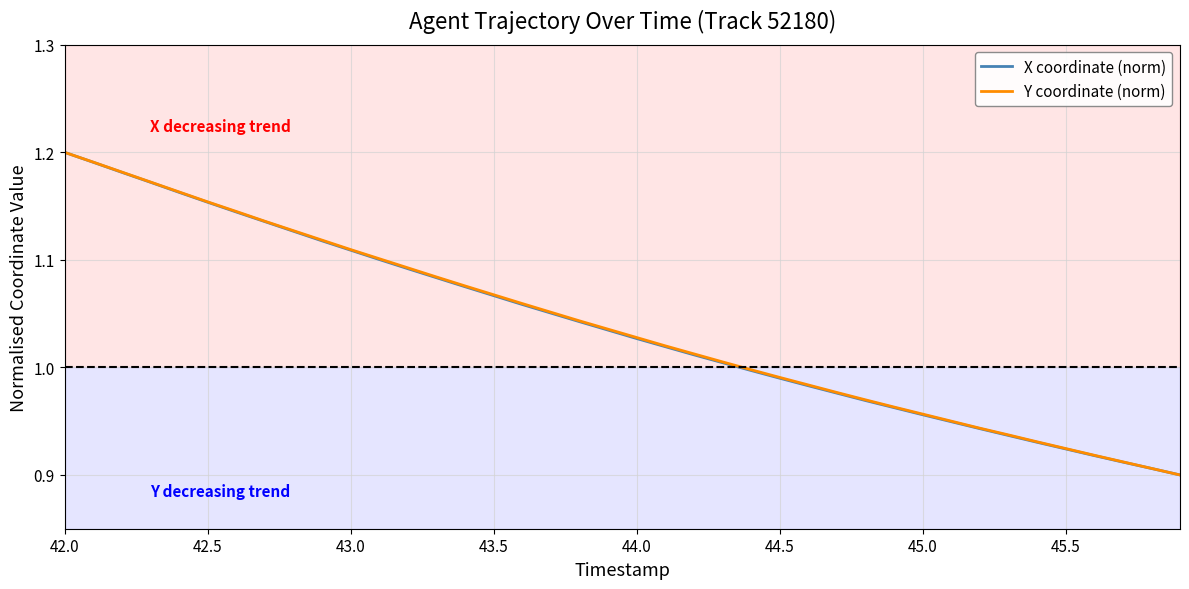

At which label does Y coordinate (norm) reach its peak?

42.0